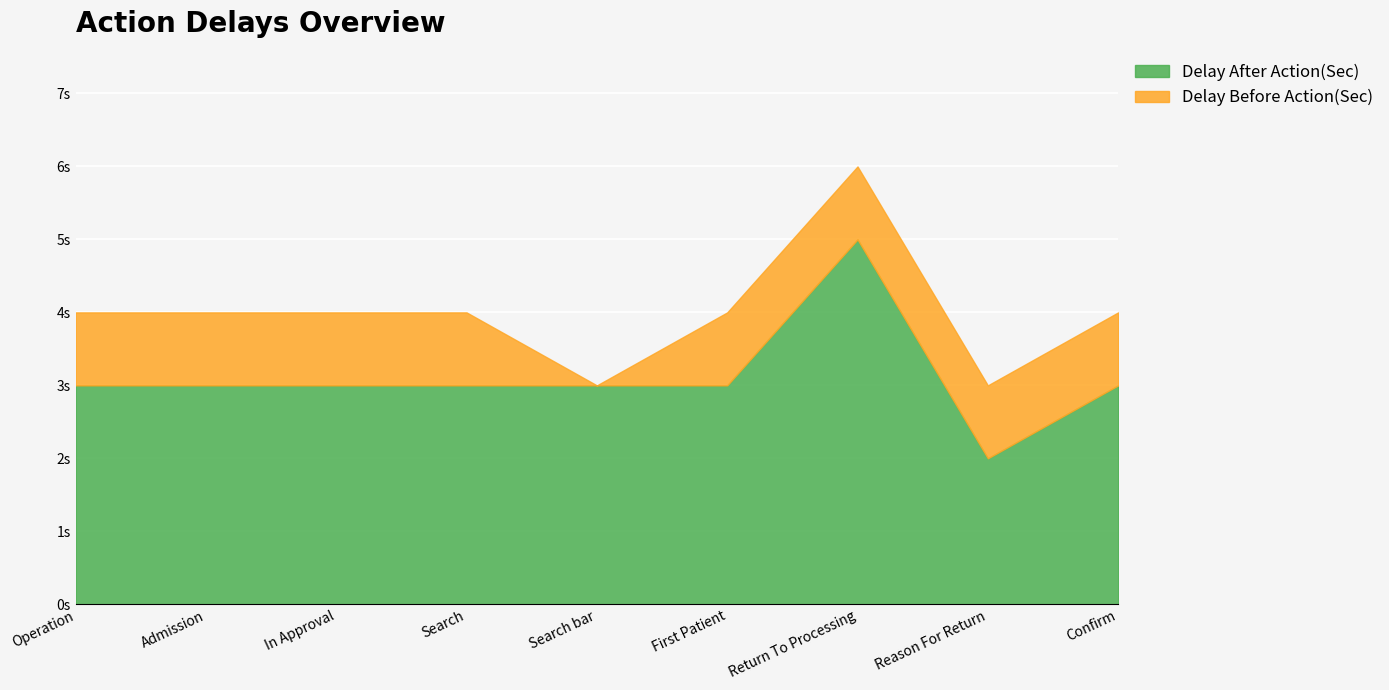

List the series in order of their peak value, highest first.

Delay After Action(Sec), Delay Before Action(Sec)